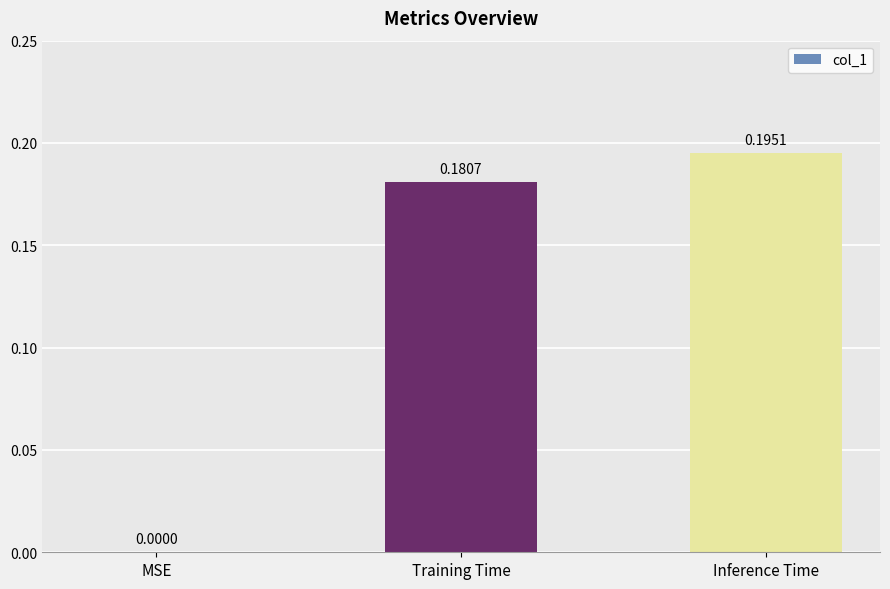

How many values are between 0 and 1?

3